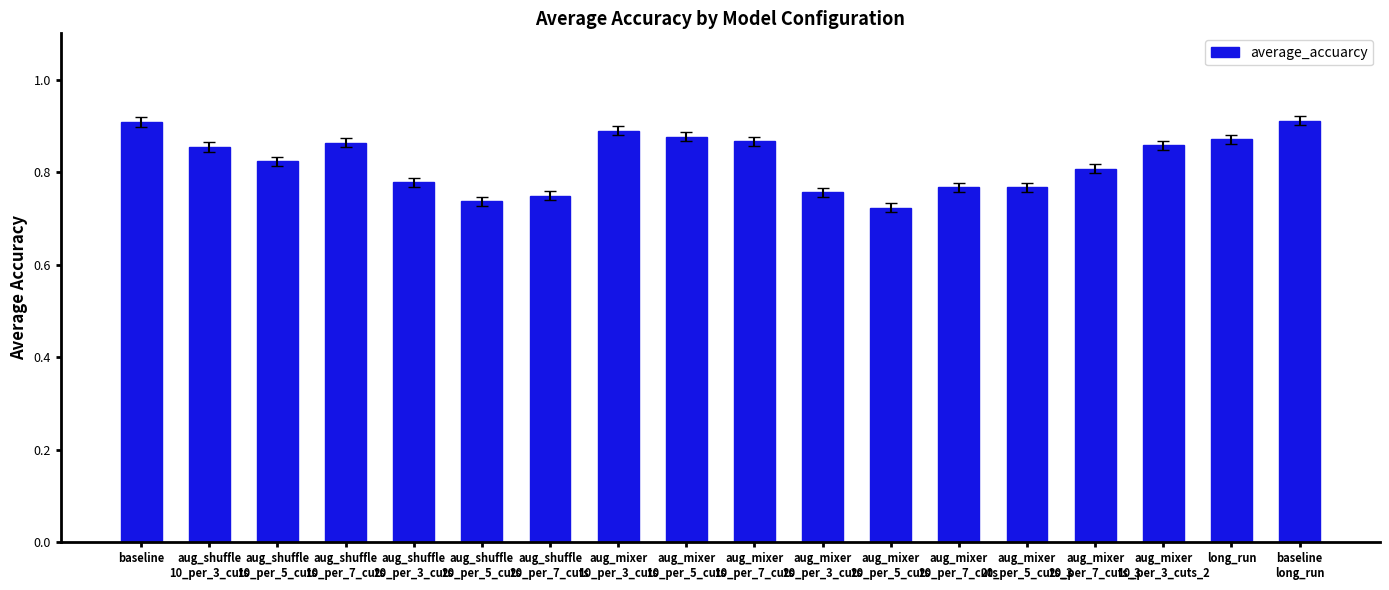

Does the chart contain any negative values?

No